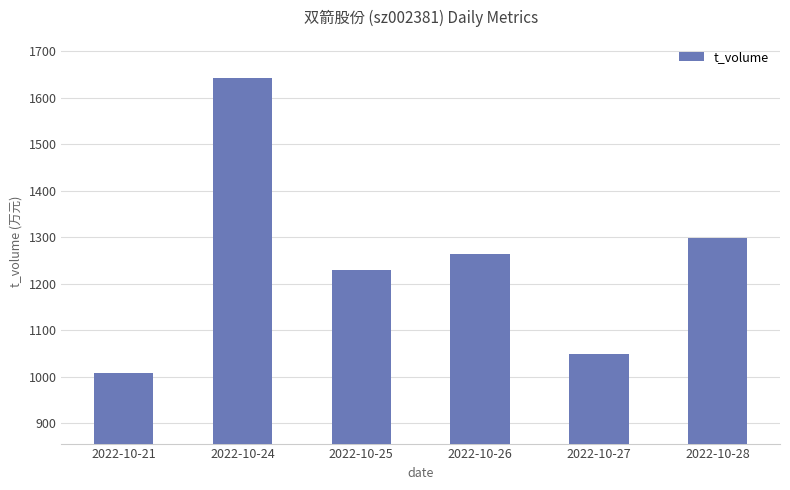

Are the bars grouped side by side (vs. stacked)?

No